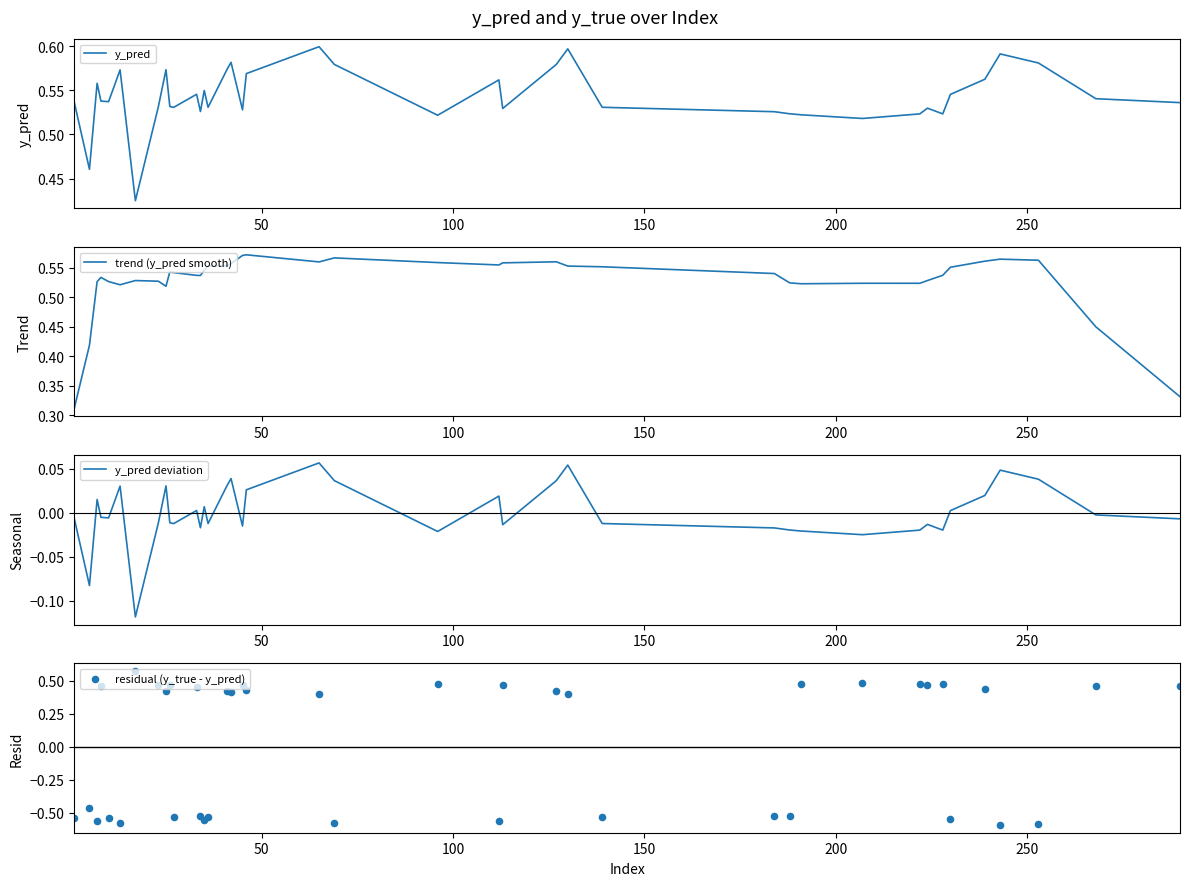

At how many categories does at least one series exceed 0?

40